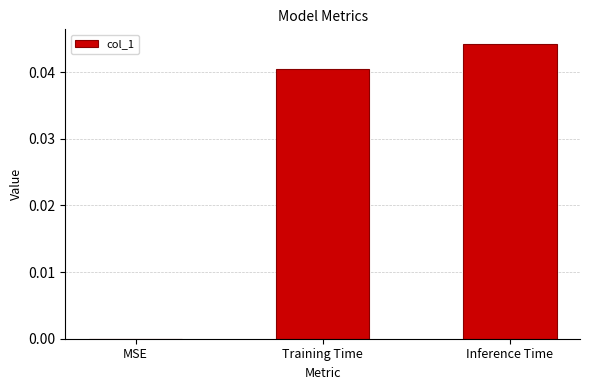

Between Inference Time and Training Time, which is larger?

Inference Time